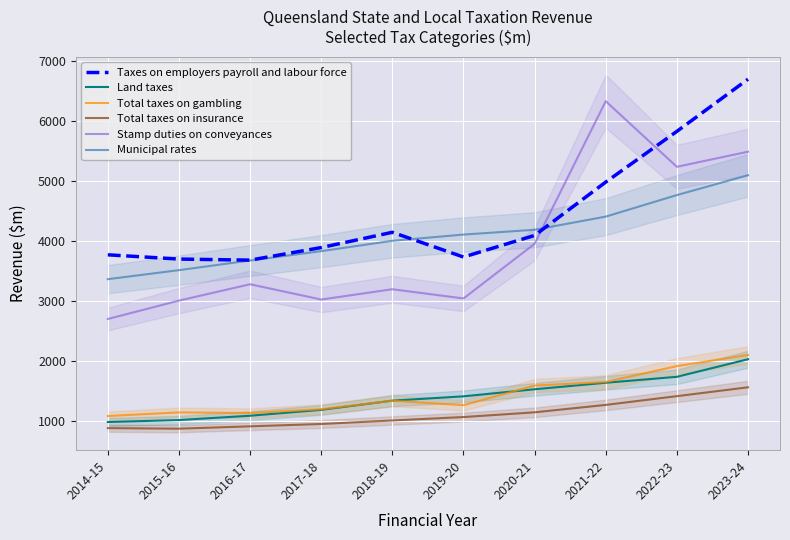

At which category is the sum across all series the highest?

2023-24